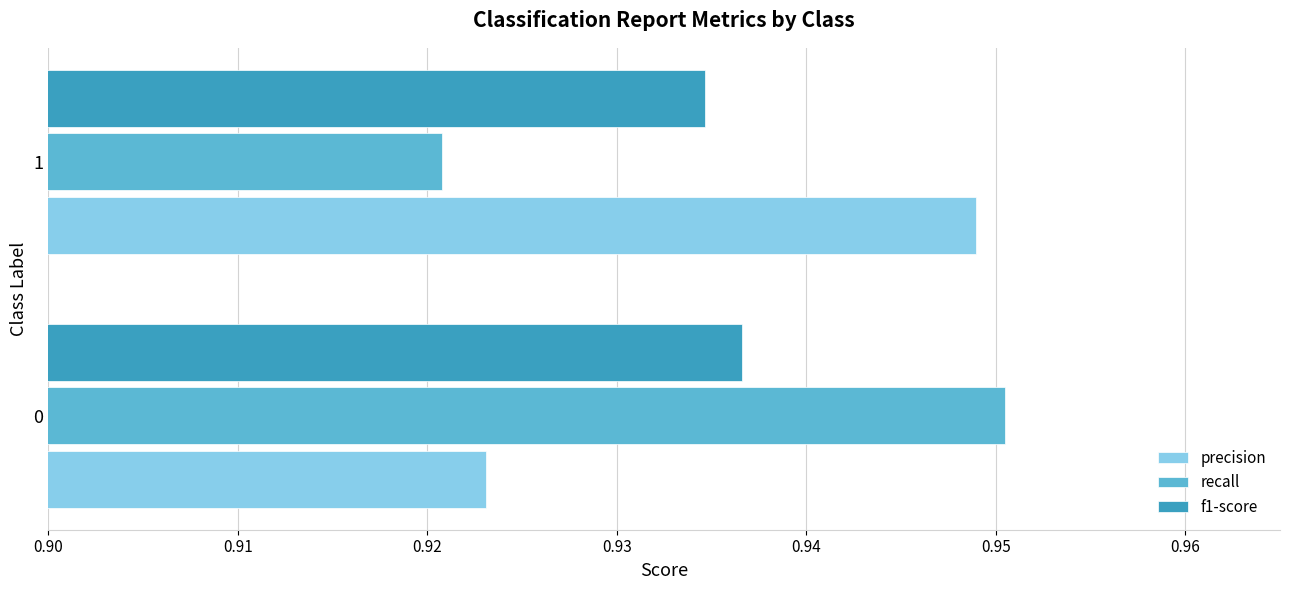

At 1, list the series in order from largest to smallest.

precision, f1-score, recall